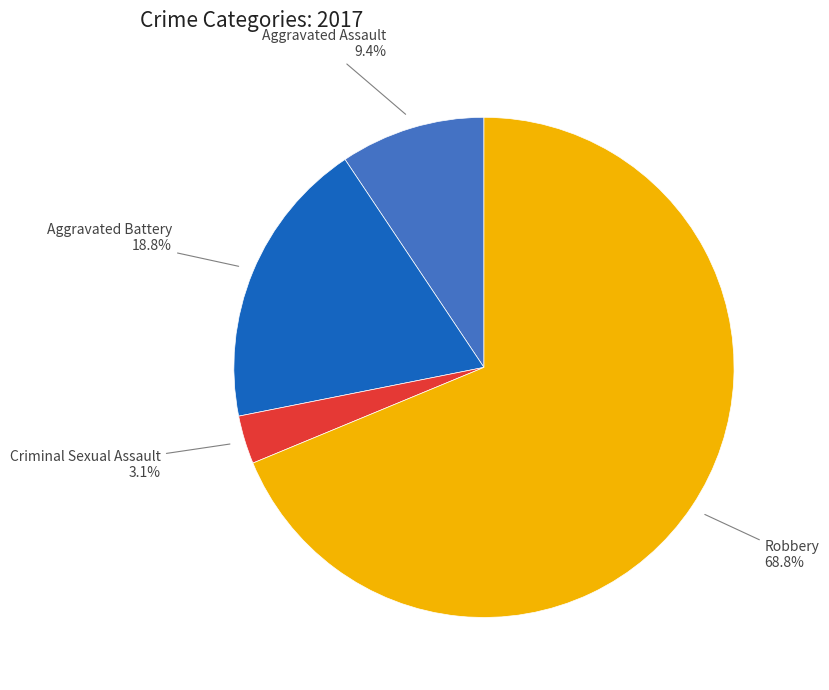

What is the smallest slice in the pie chart?

Criminal Sexual Assault